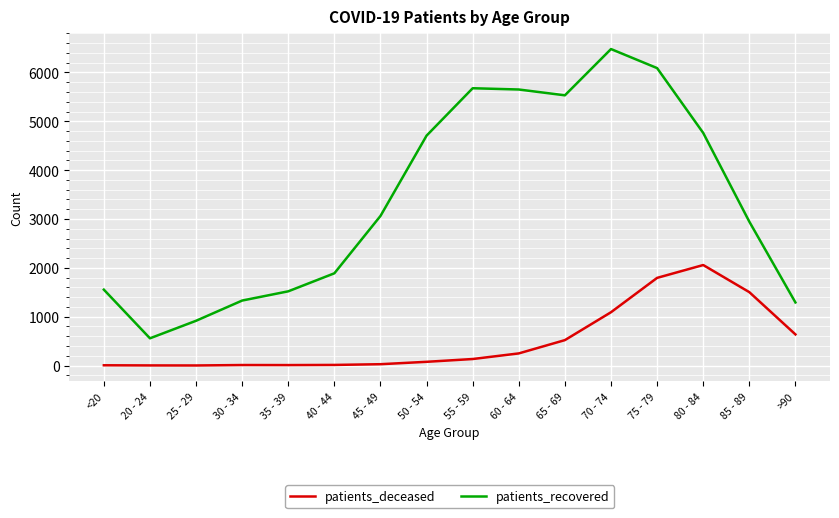

How many lines are shown in the chart?

2